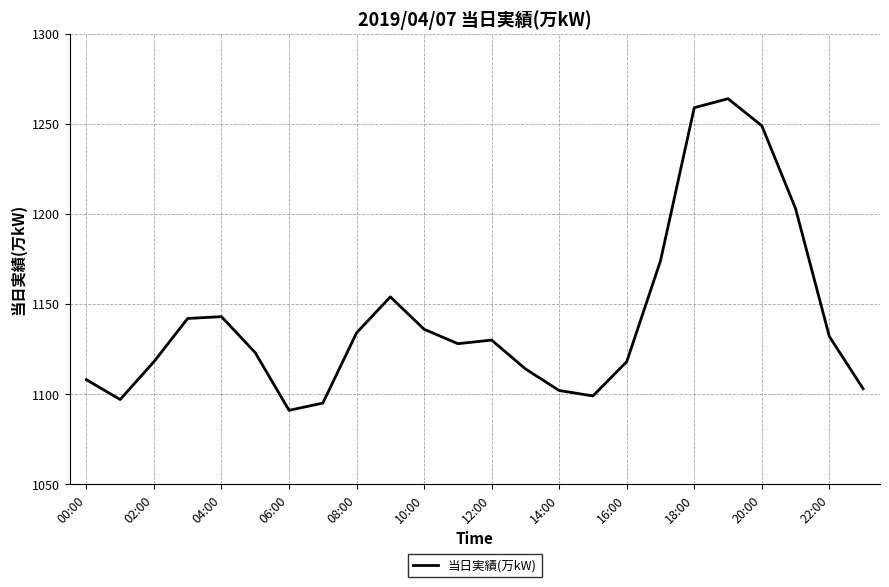

What is the greatest value displayed?

1264